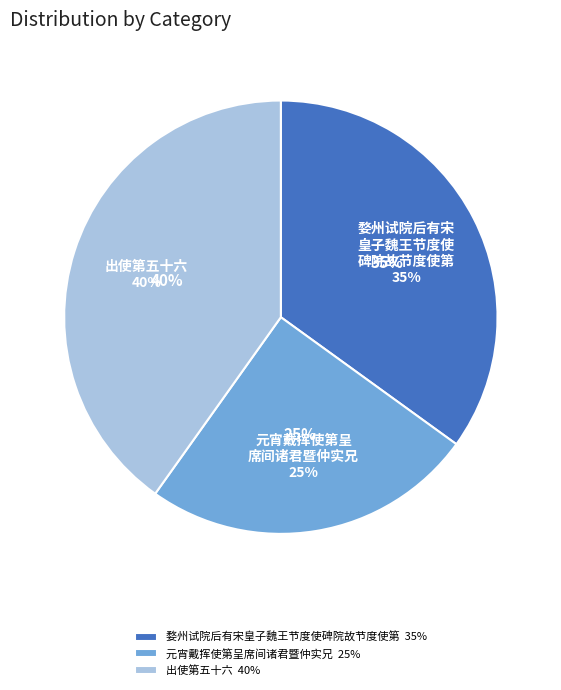

To the nearest percent, what portion does 元宵戴挥使第呈席间诸君暨仲实兄 represent?

25%